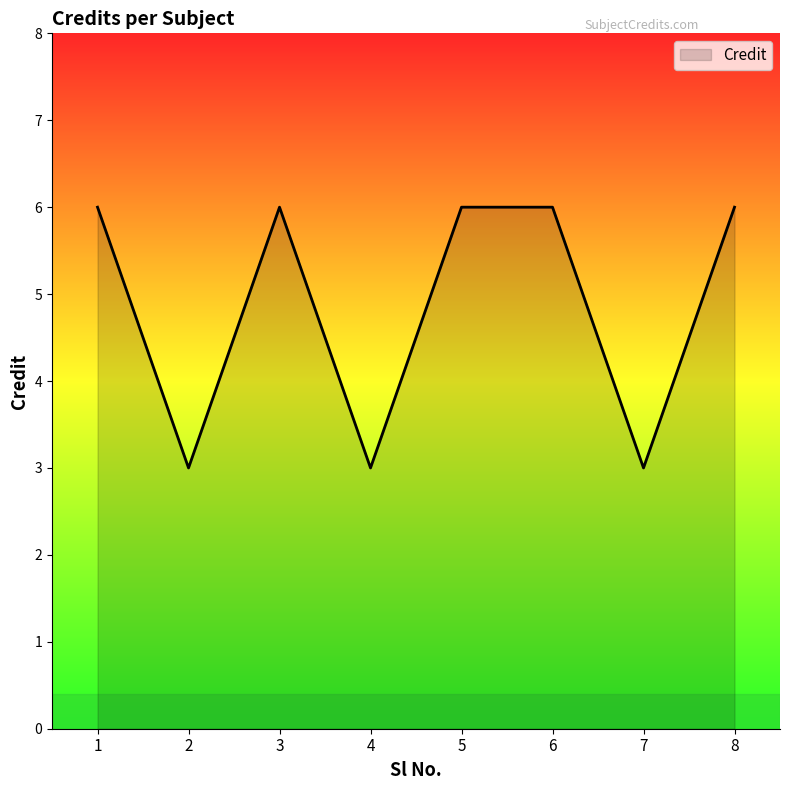

True or false: the data has more than 2 interior local peaks.

False